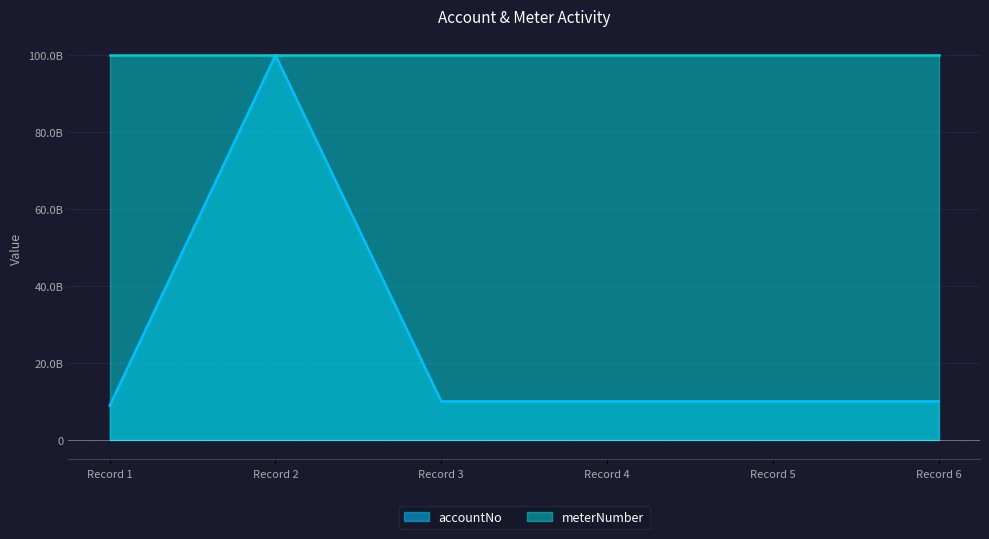

What is the smallest value displayed?

8888888888